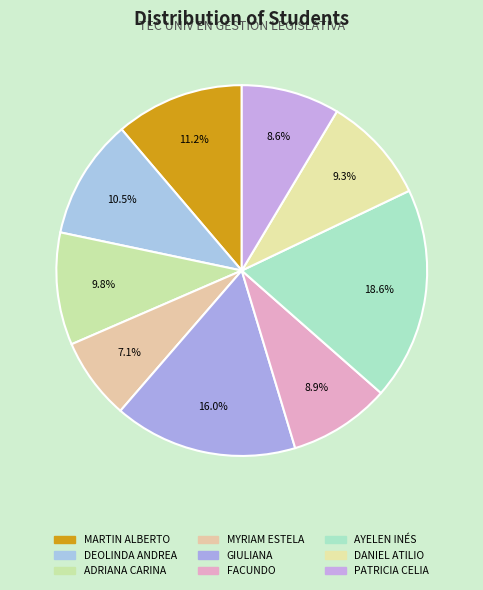

Is it true that FACUNDO is 9% of the pie?

True